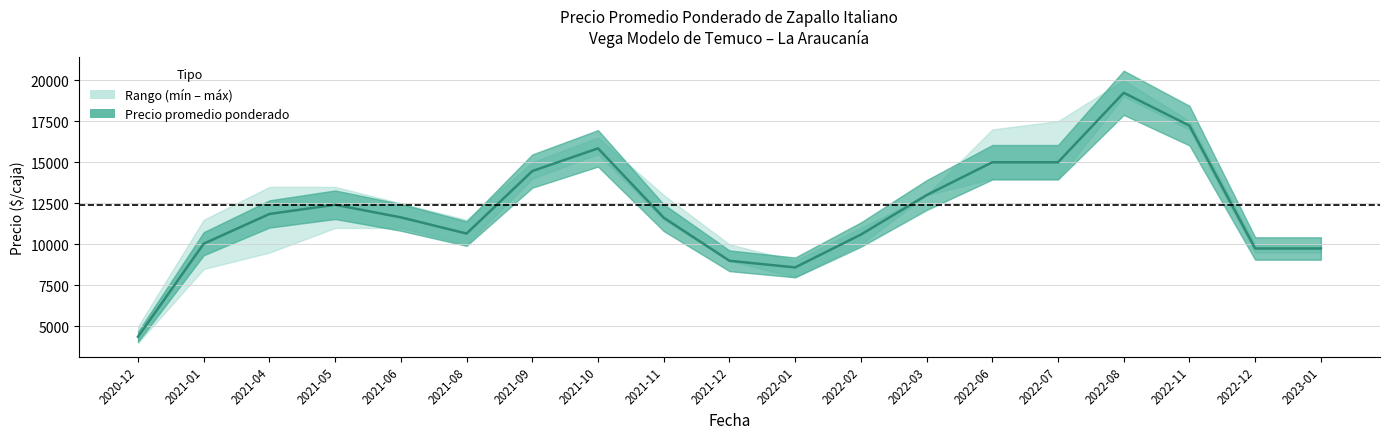

Reading left to right, list all the values displayed in this chart.

2020-12=4375.0	2021-01=10041.5	2021-04=11851.5	2021-05=12412.5	2021-06=11644.0	2021-08=10658.0	2021-09=14463.5	2021-10=15847.0	2021-11=11625.0	2021-12=9000.0	2022-01=8596.0	2022-02=10596.0	2022-03=13000.0	2022-06=15000.0	2022-07=15000.0	2022-08=19231.5	2022-11=17231.5	2022-12=9750.0	2023-01=9750.0